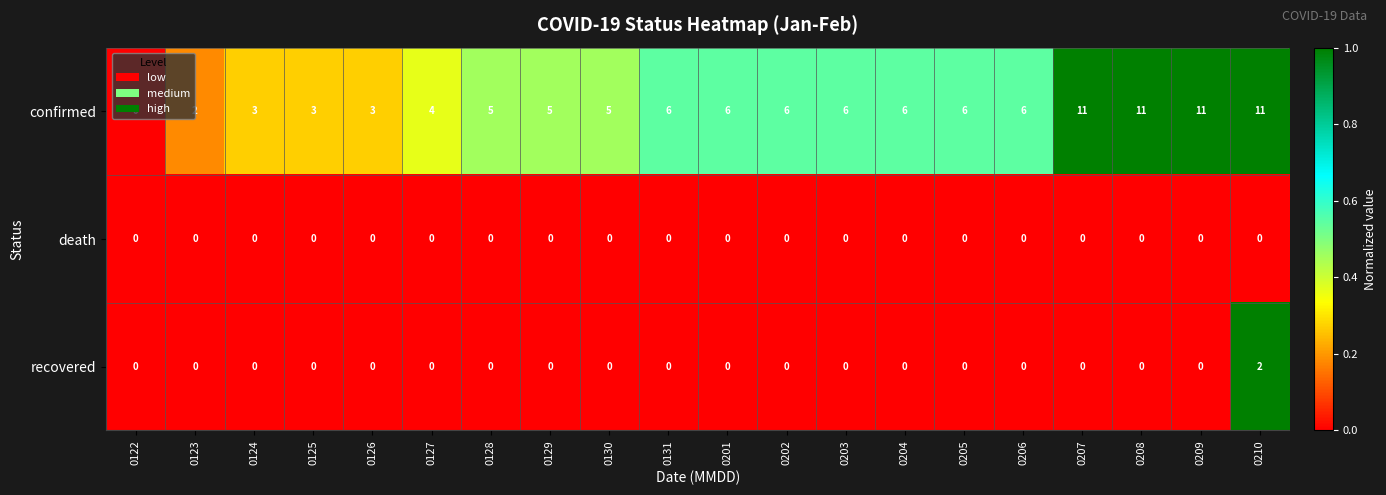

At 0210, list the series in order from smallest to largest.

death, recovered, confirmed